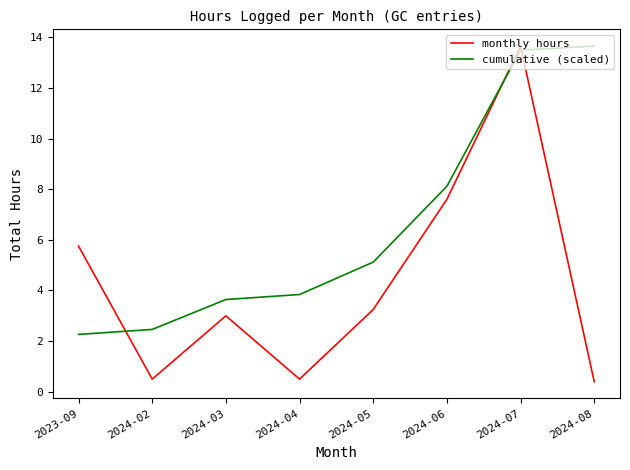

What position from the right is 2024-04?

5